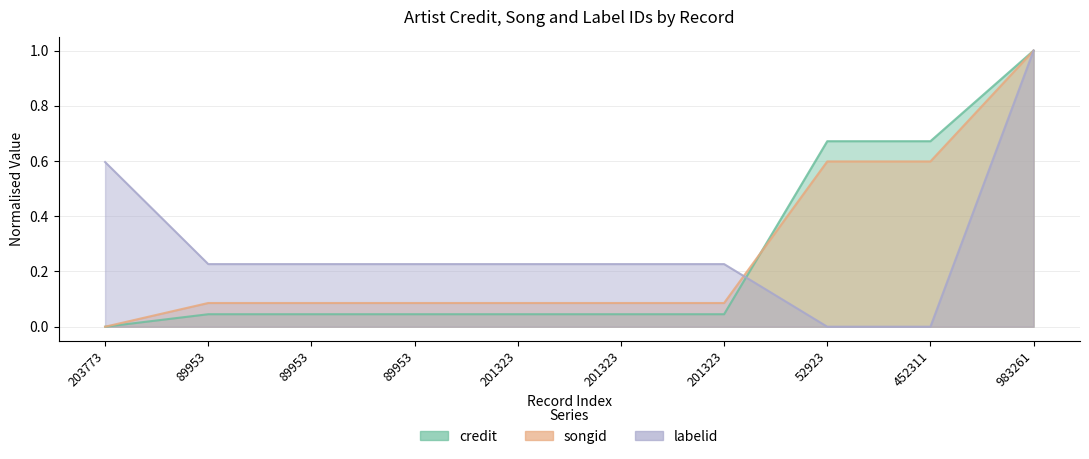

True or false: songid has a value of -0.3 at 203773.

False